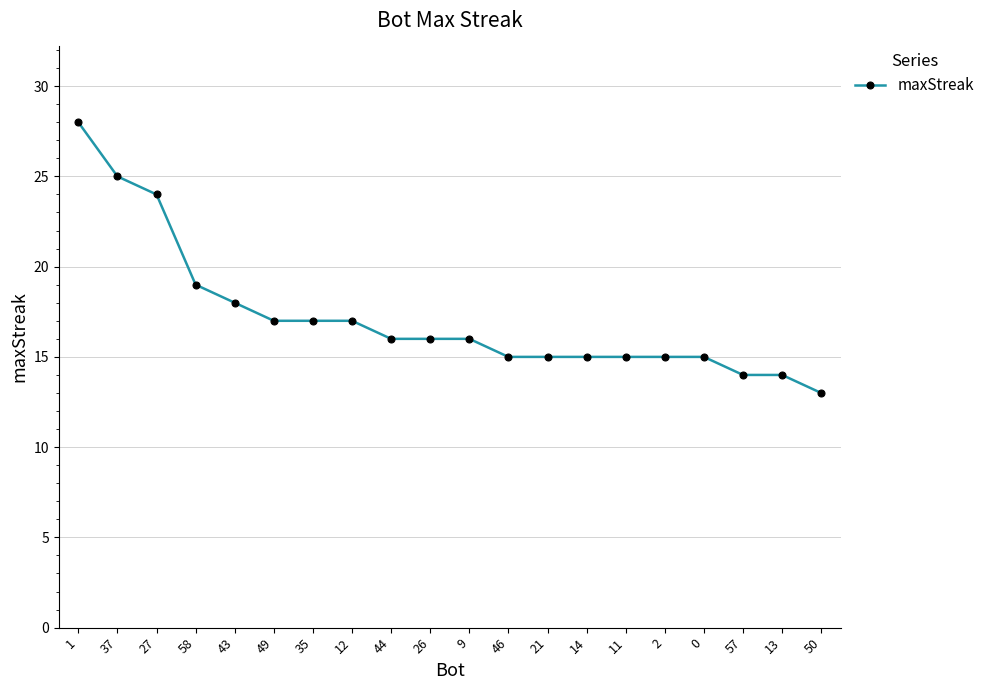

Is it true that the value at 57 is 5?

False